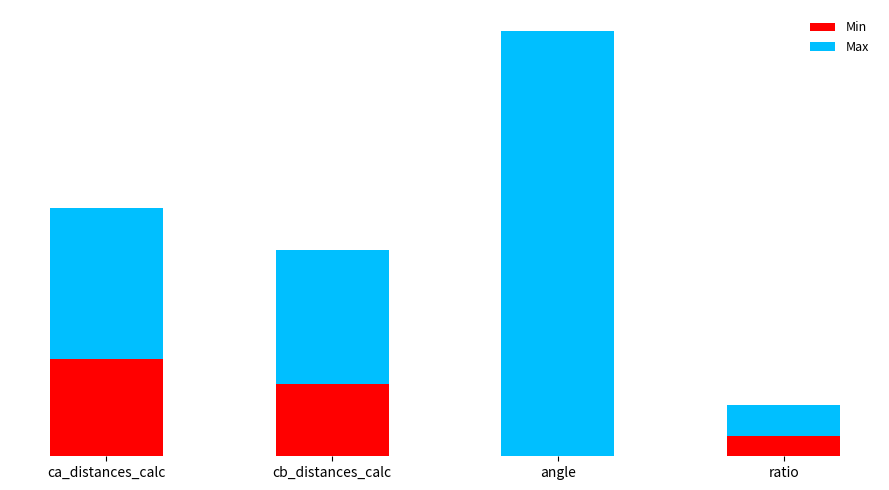

What are all the series names shown in the legend?

Min, Max